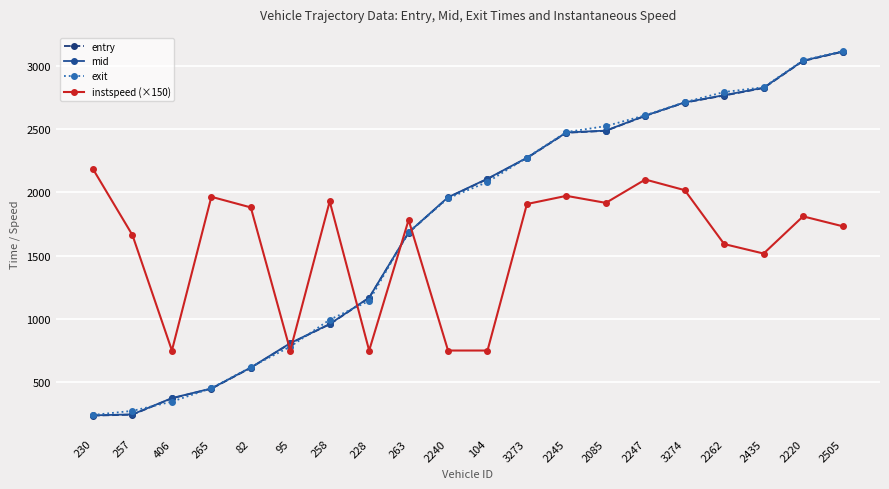

Which series changed the most between 230 and 2262?

exit